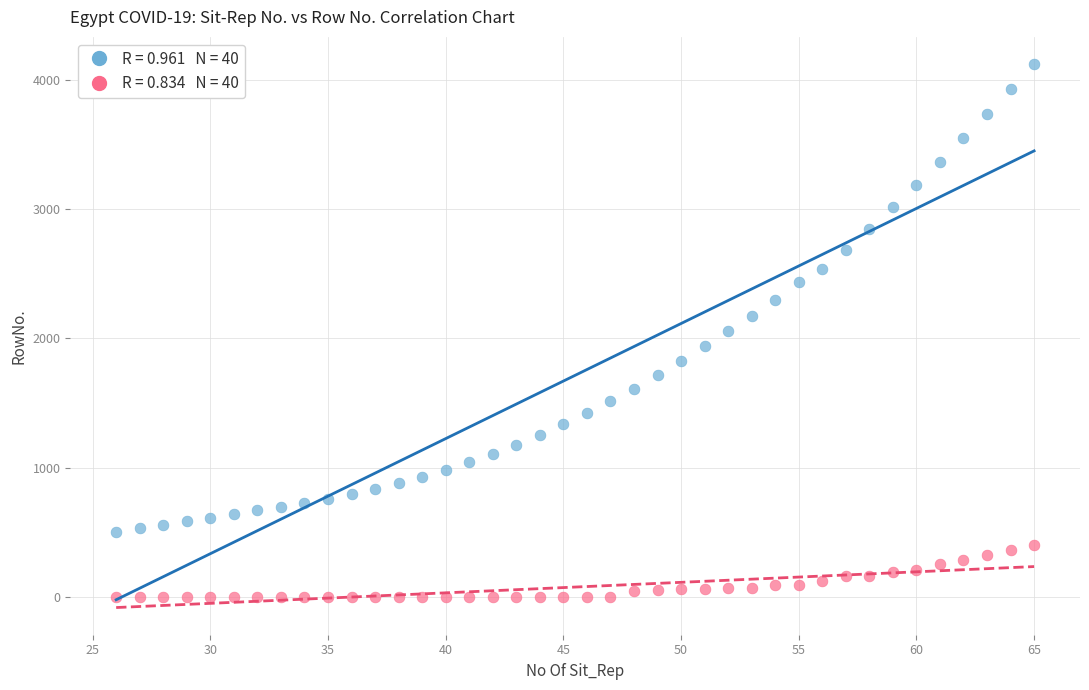

Across all data points, what is the range of Y values (max minus min)?

4120